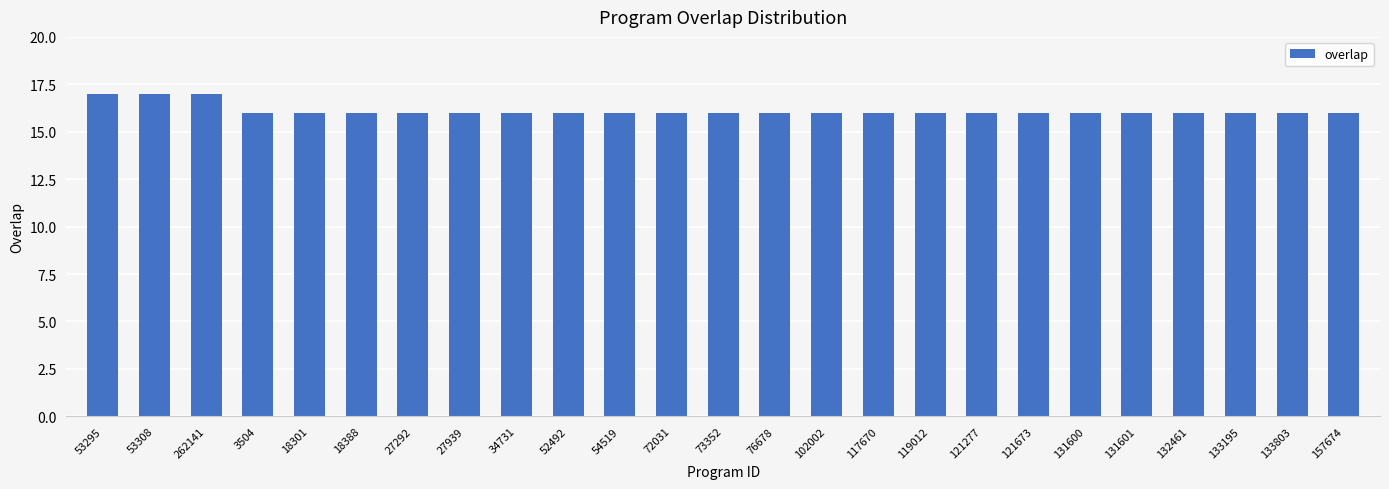

Approximately how many times larger is the value at 72031 compared to 133195?

1.0